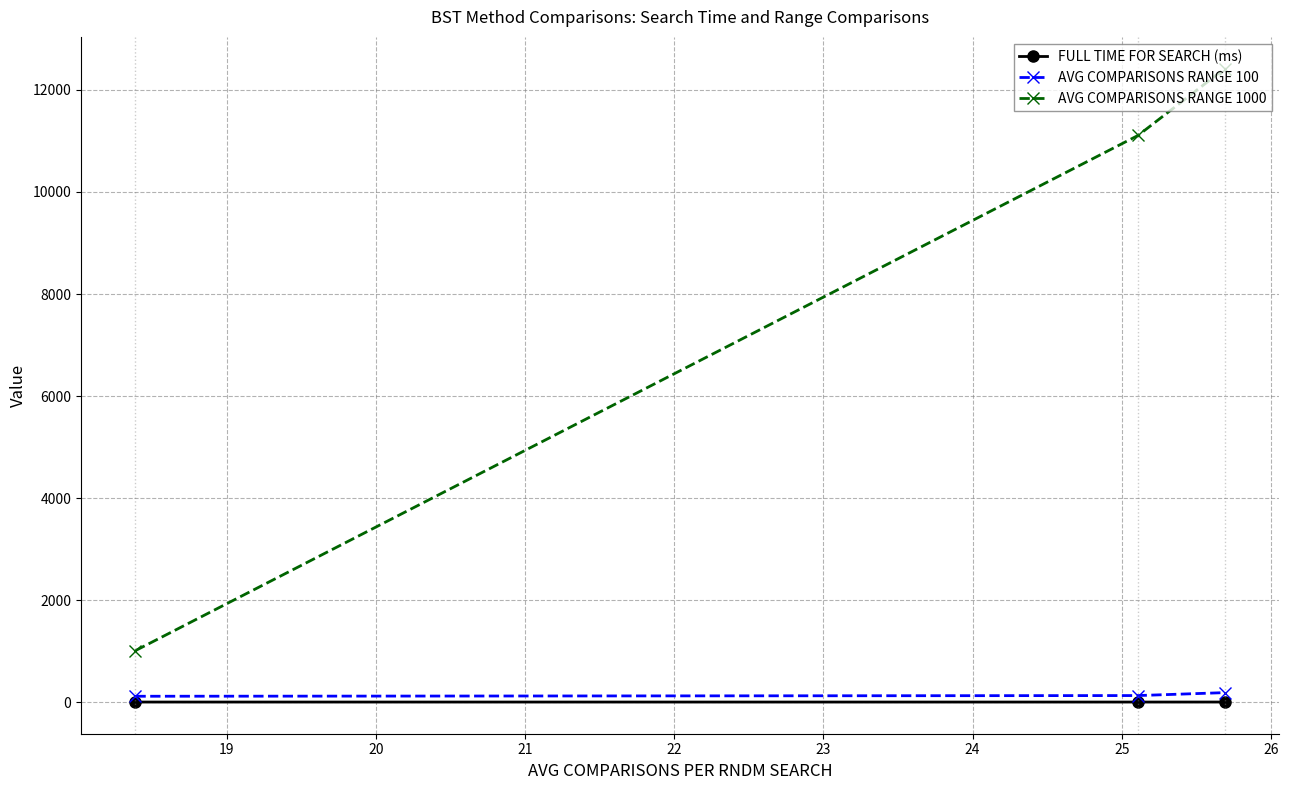

What is the minimum value shown in the chart?

1.5